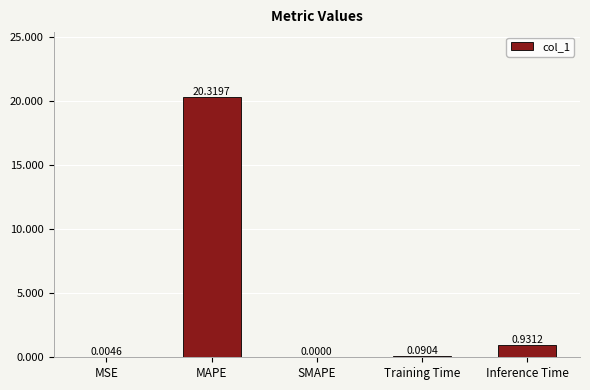

What is the change in value from SMAPE to Training Time?

+0.1